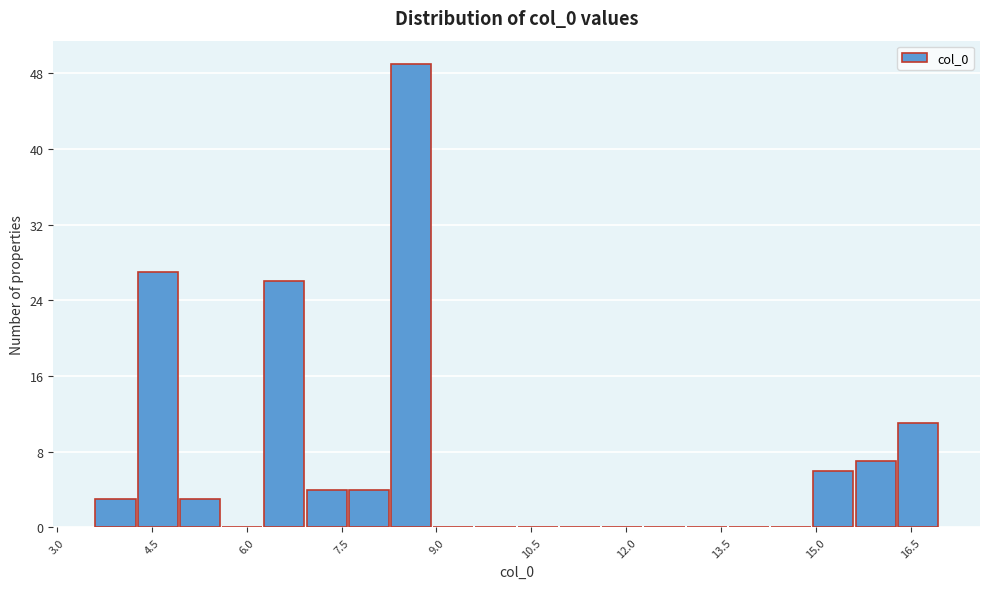

Read against the x-axis, roughly where is the centre of the tallest bar?

8.6